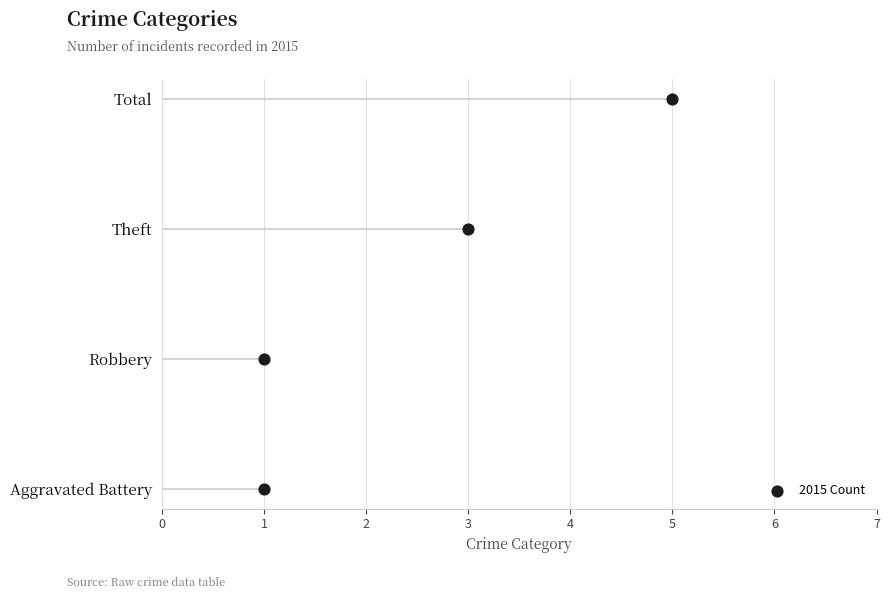

Which has a higher value, 5 or 1?

5